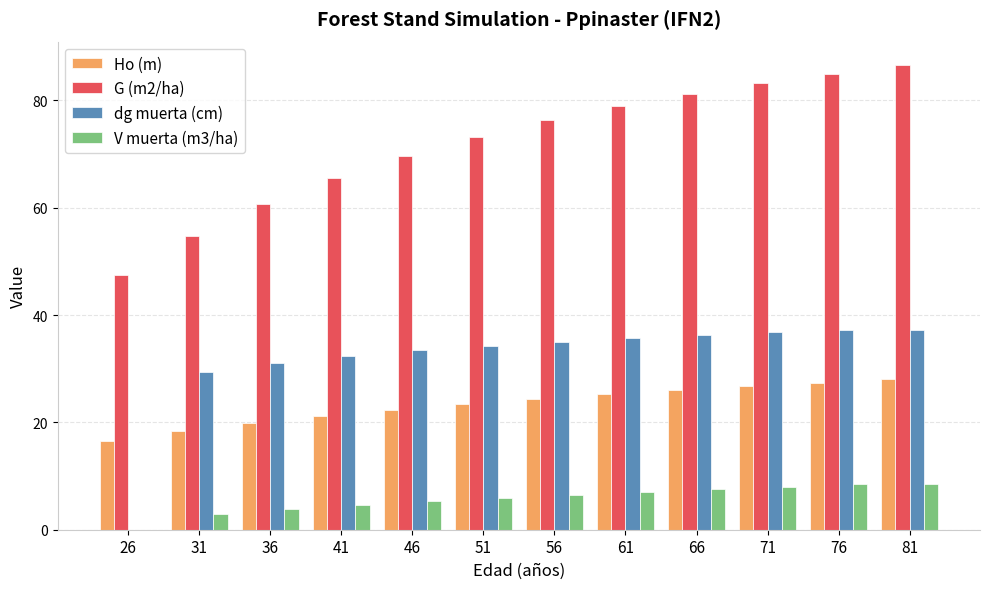

What is the total value across all series at 26?

64.0